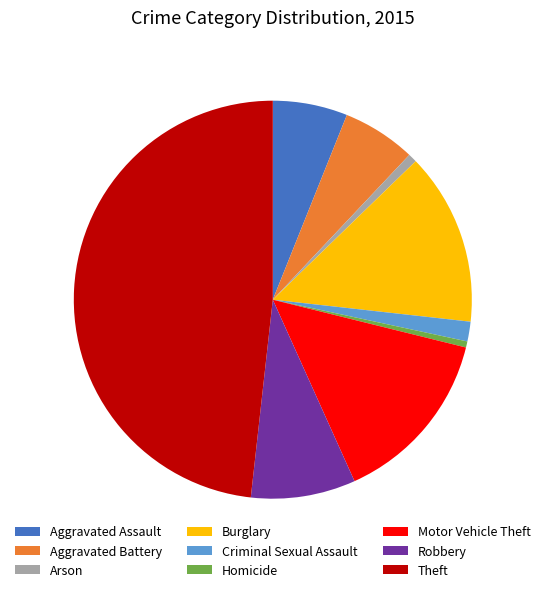

Do Burglary and Theft together represent more than half of the pie?

Yes